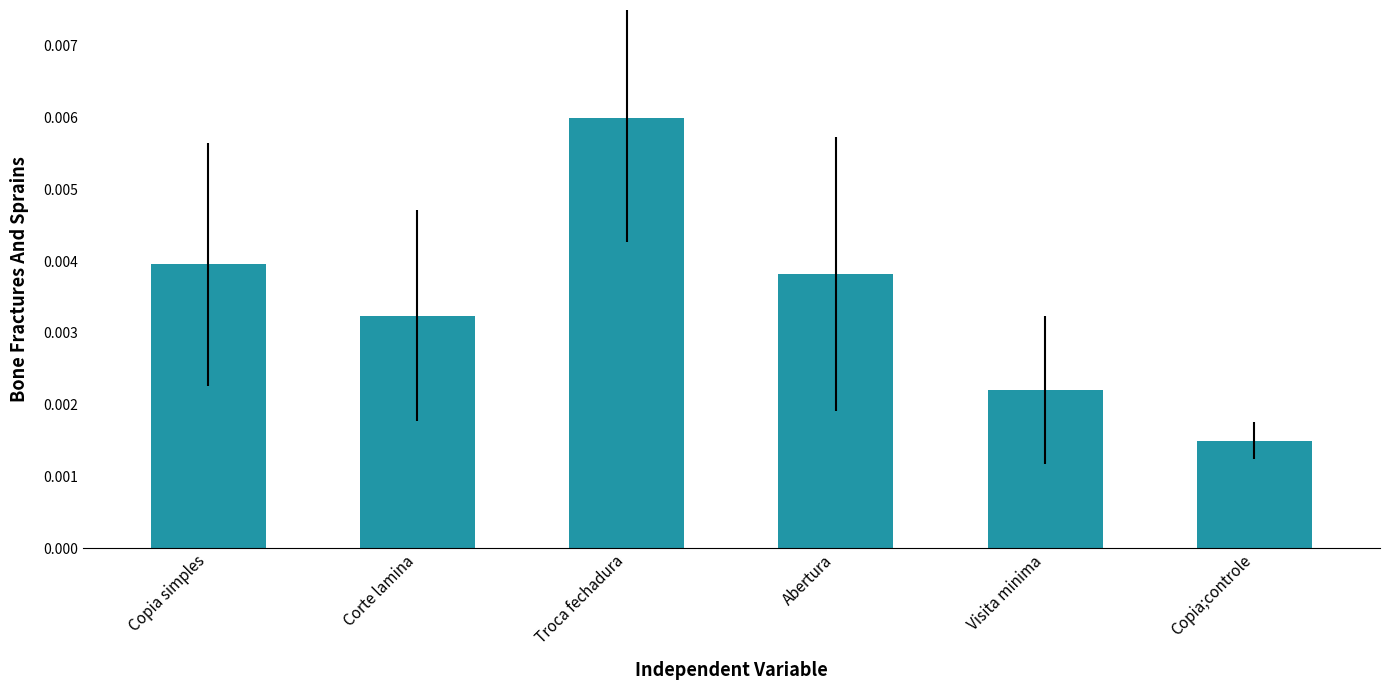

What is the label of the 5th bar from the left?

Visita minima